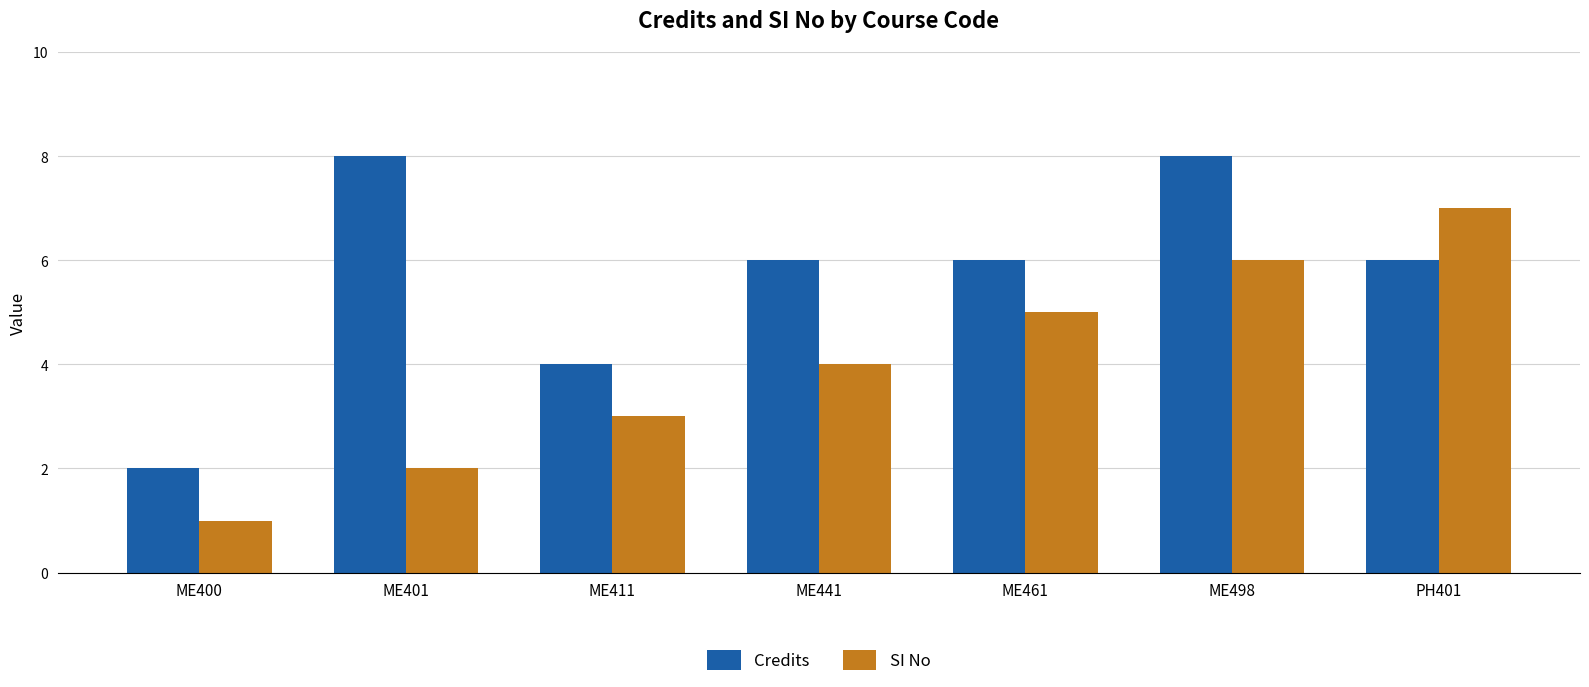

What is the approximate value of Credits at ME498?

8